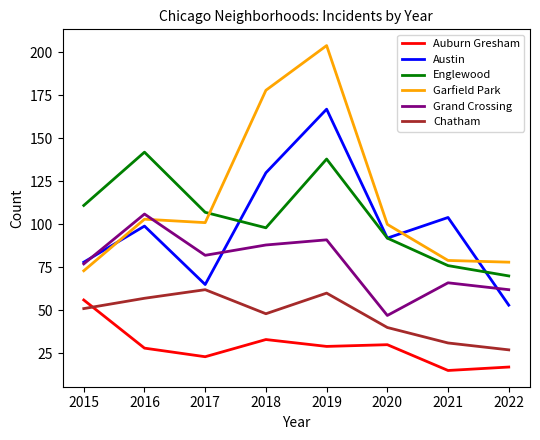

The value of Austin at 2017 is 41. True or false?

False